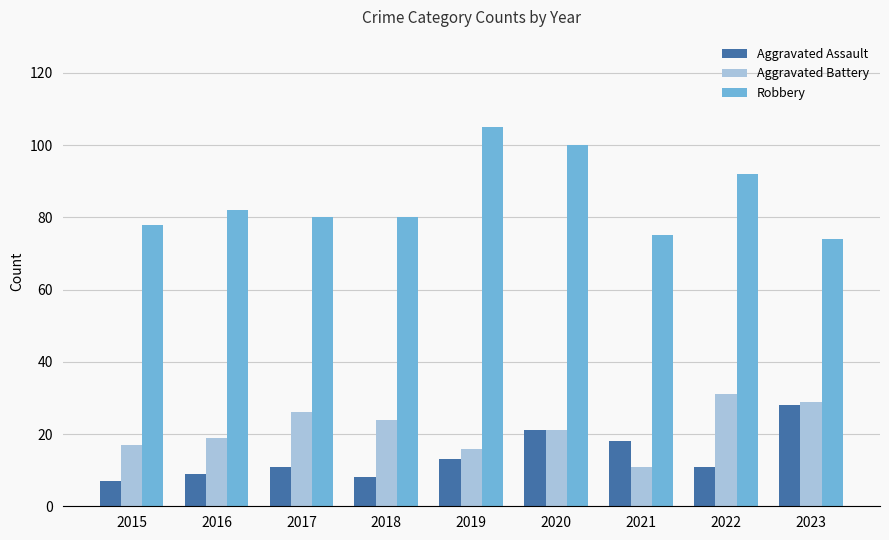

Reading right to left, list all the values displayed in this chart.

Aggravated Assault: 28	11	18	21	13	8	11	9	7
Aggravated Battery: 29	31	11	21	16	24	26	19	17
Robbery: 74	92	75	100	105	80	80	82	78